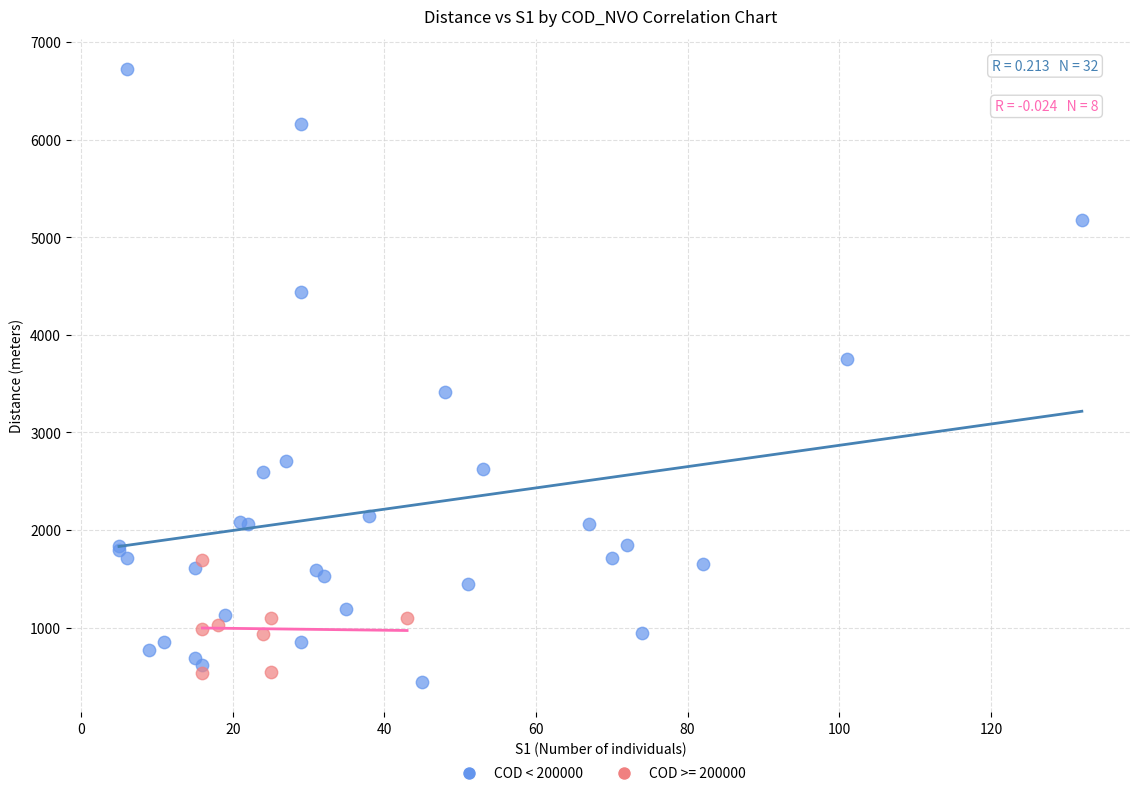

Which series has the largest Y range (max minus min)?

COD < 200000